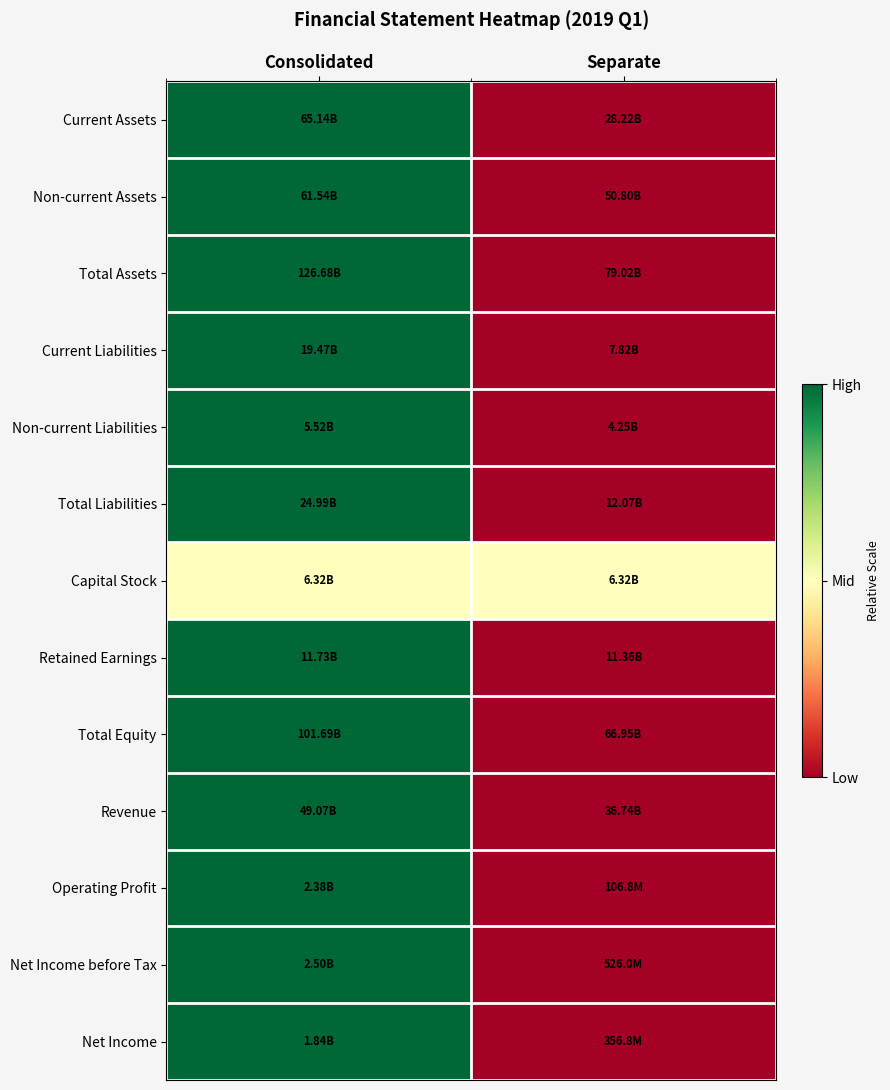

Which category has the highest value across all series?

Consolidated